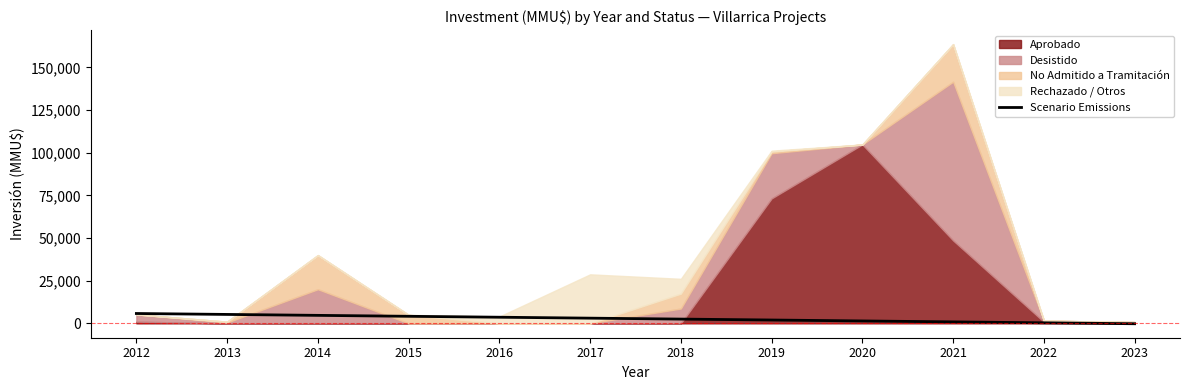

Does the chart have visible grid lines?

No